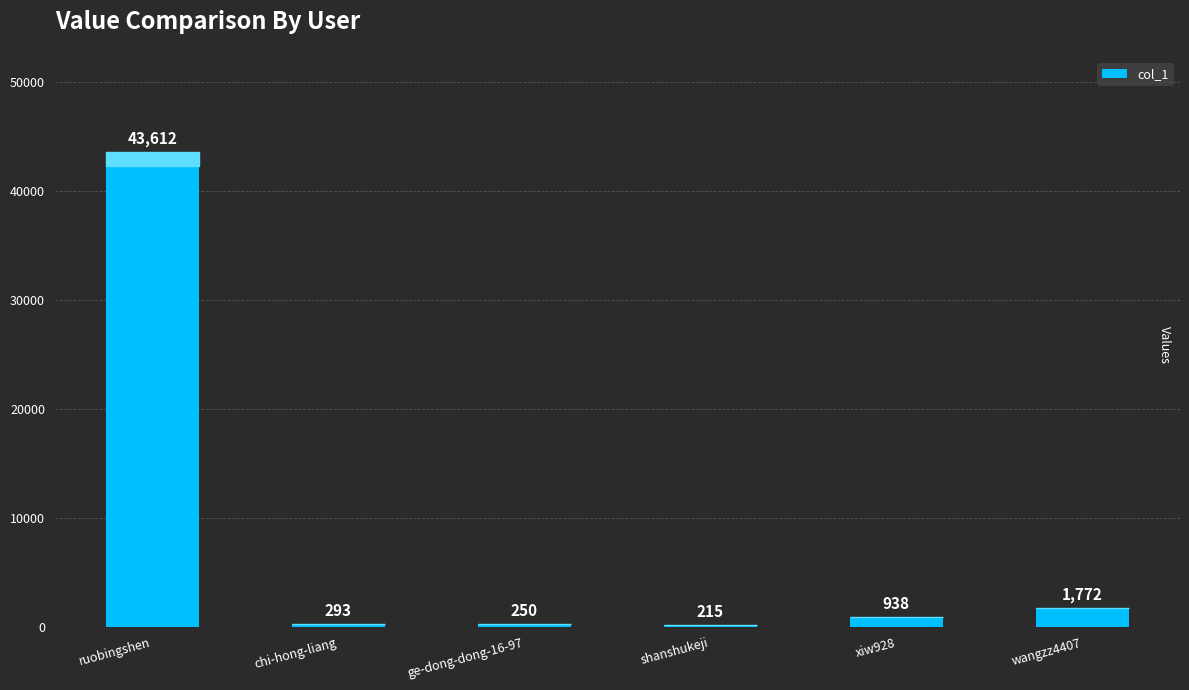

Rank the categories by value from highest to lowest.

ruobingshen, wangzz4407, xiw928, chi-hong-liang, ge-dong-dong-16-97, shanshukeji